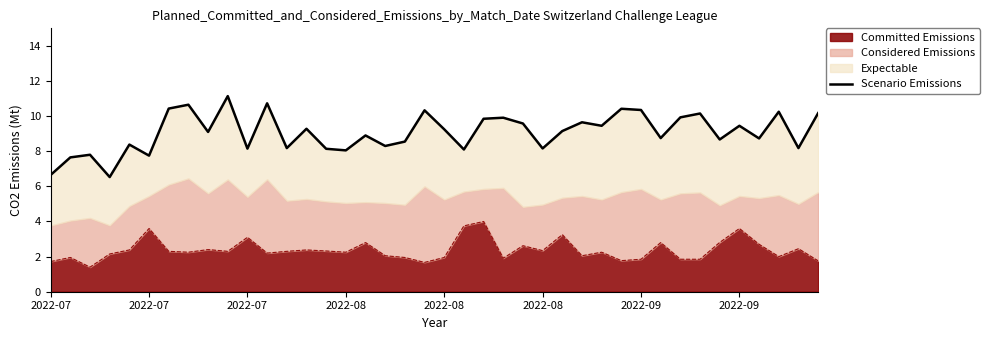

The chart shows a value of 5.7 at 2022-08. True or false?

False